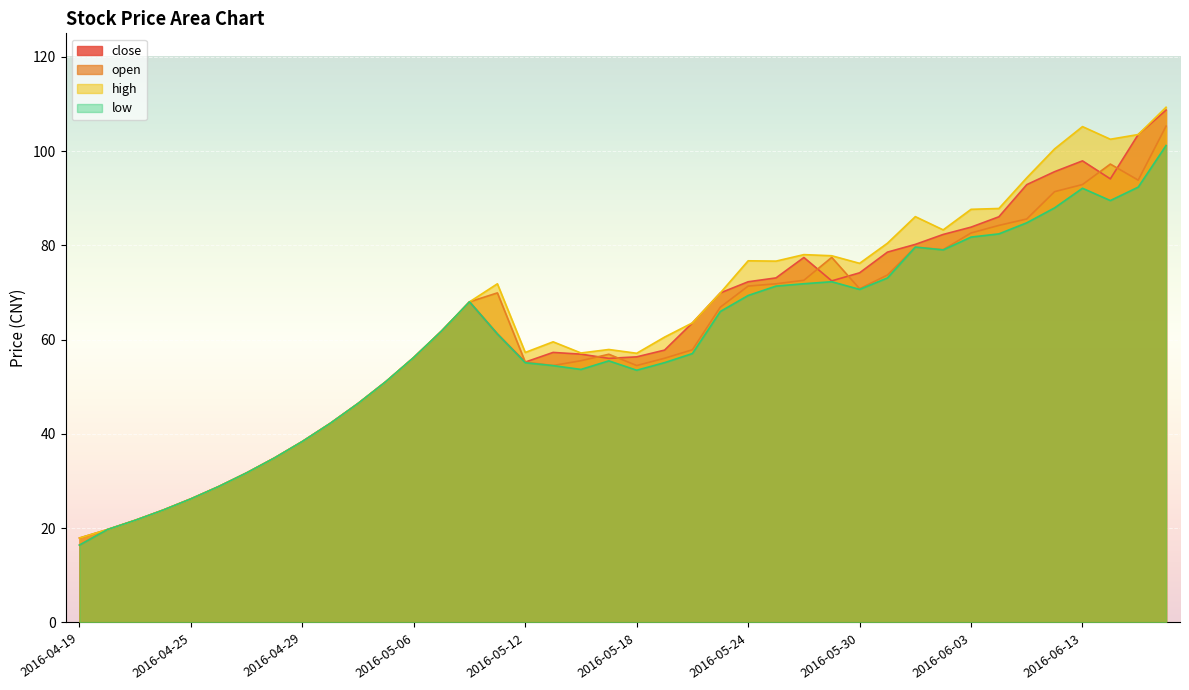

Rank the series by their maximum value, from highest to lowest.

high, close, open, low